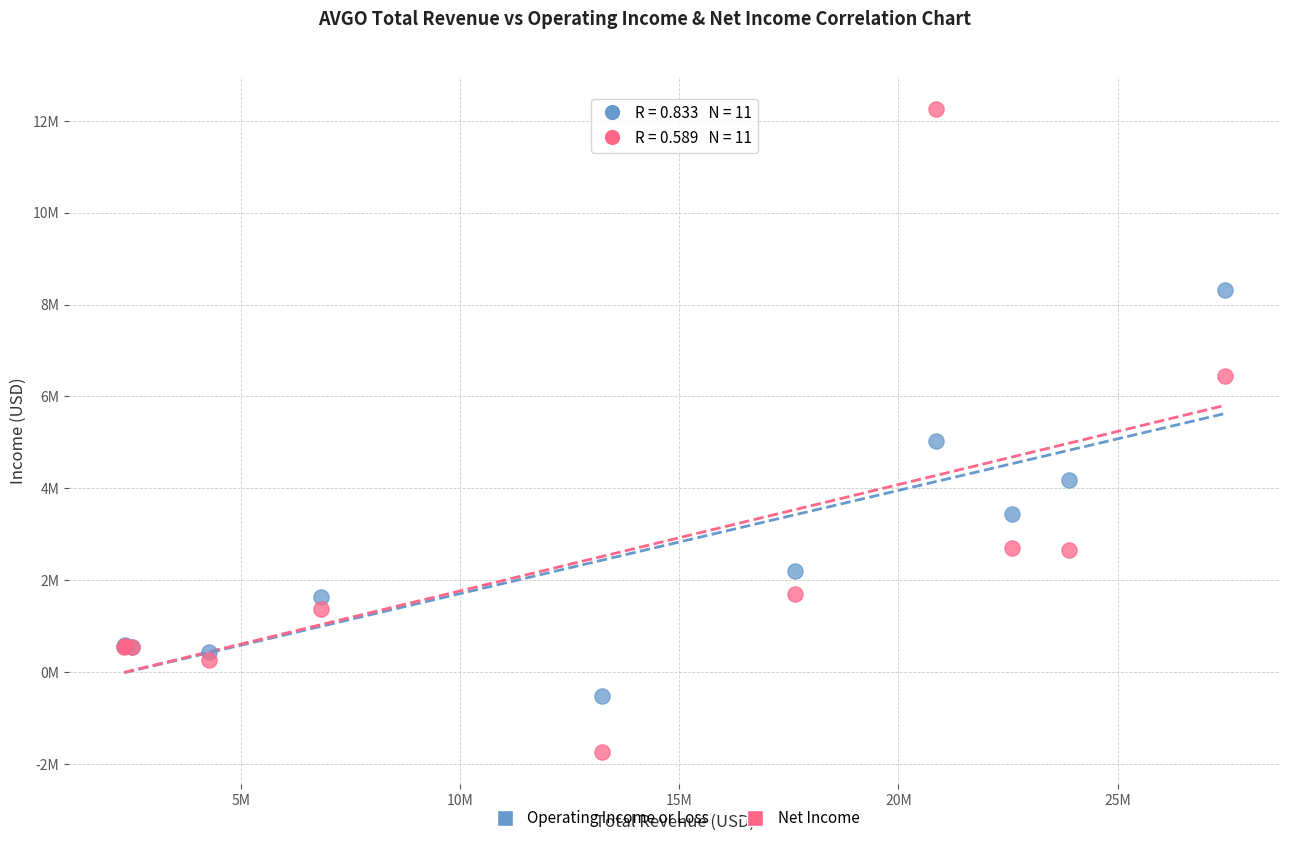

Which series has the widest spread of Y values?

Net Income